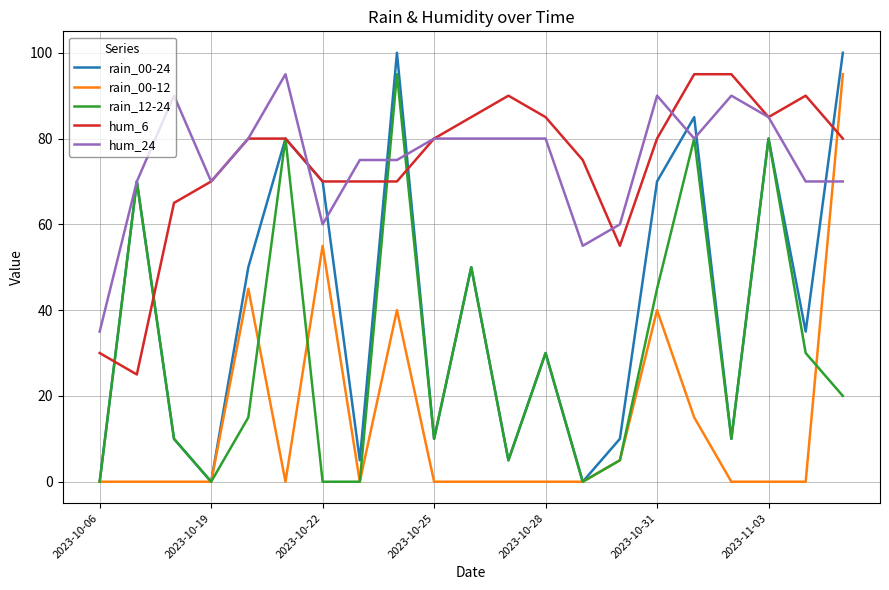

What is the maximum value shown in the chart?

100